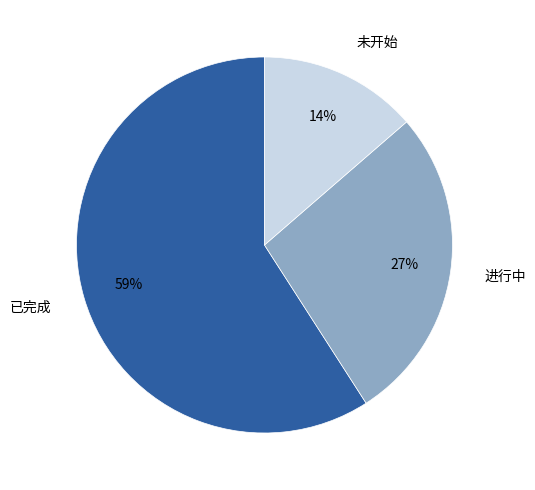

Approximately how many times larger is the value at 未开始 compared to 进行中?

0.5